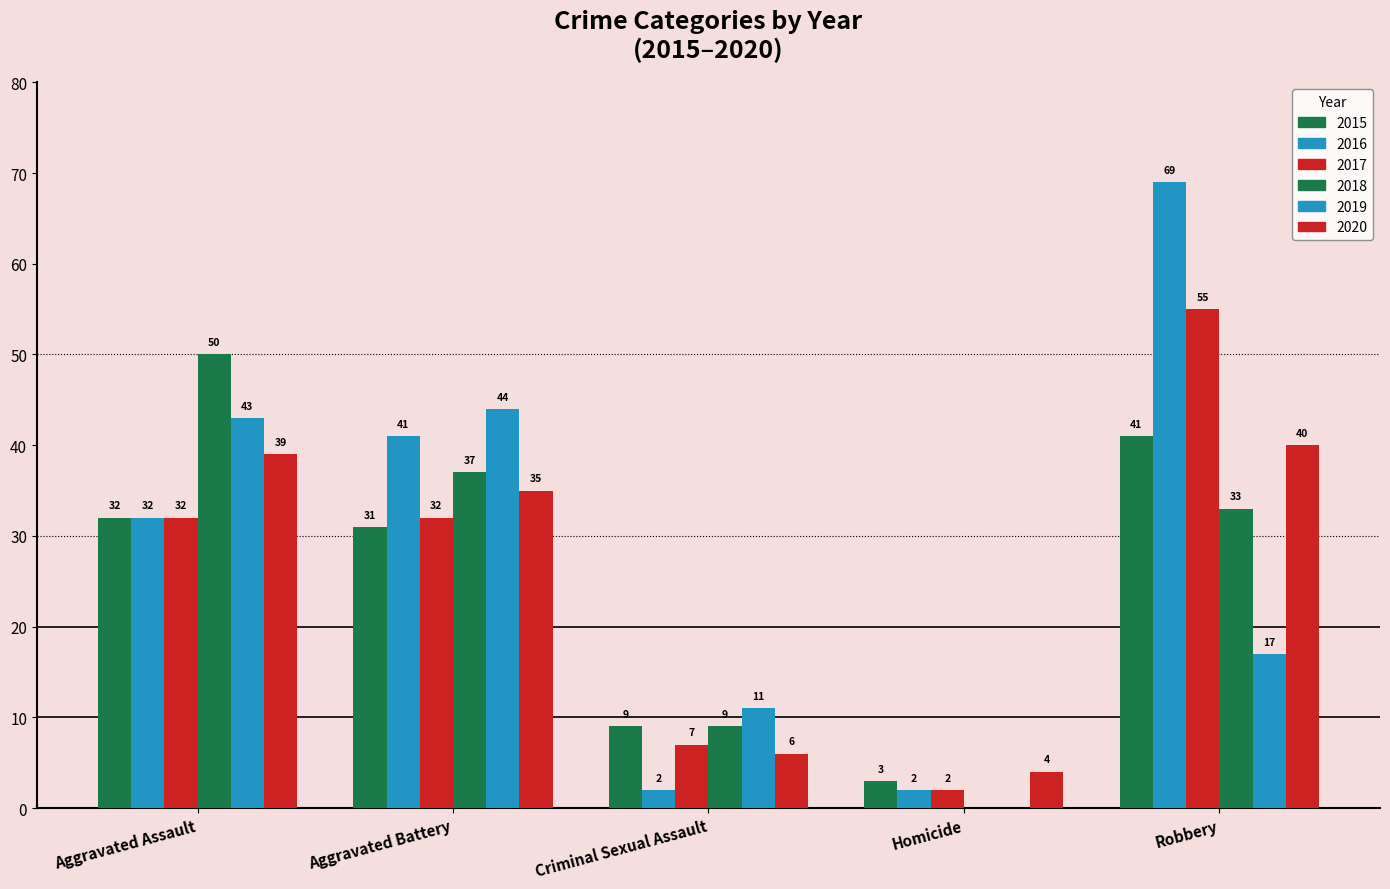

Does the chart contain stacked bars?

No